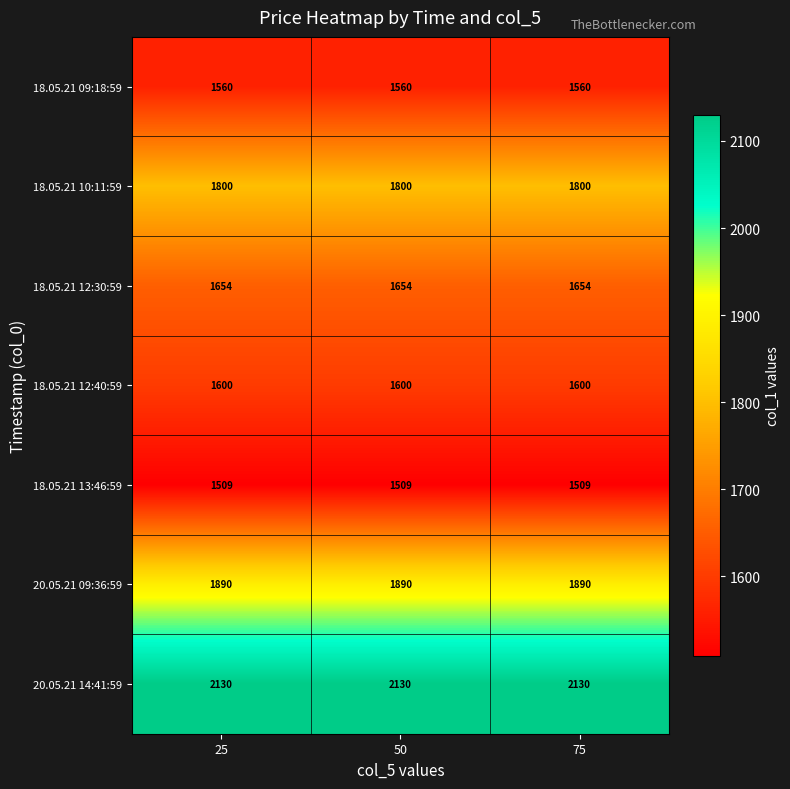

What is the total value across all series at 25?

12143